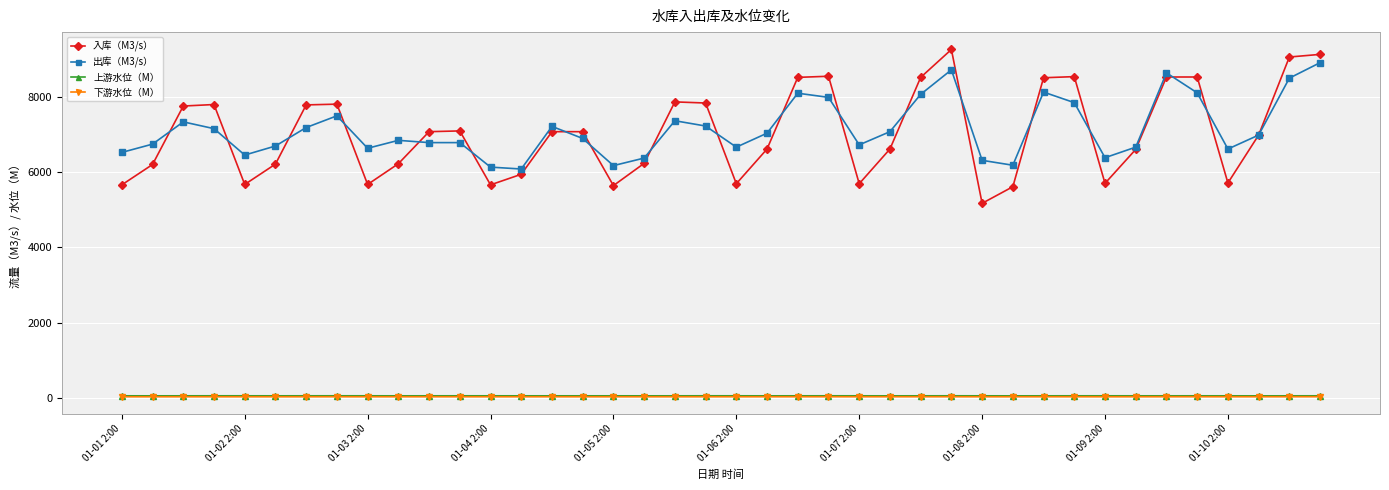

Which series has the widest spread of values?

入库（M3/s）